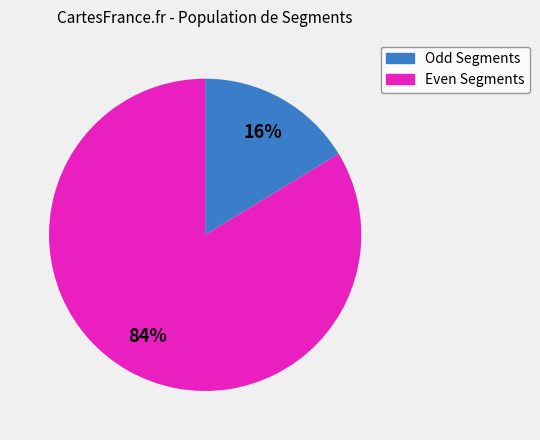

How many slices are in this pie chart?

2